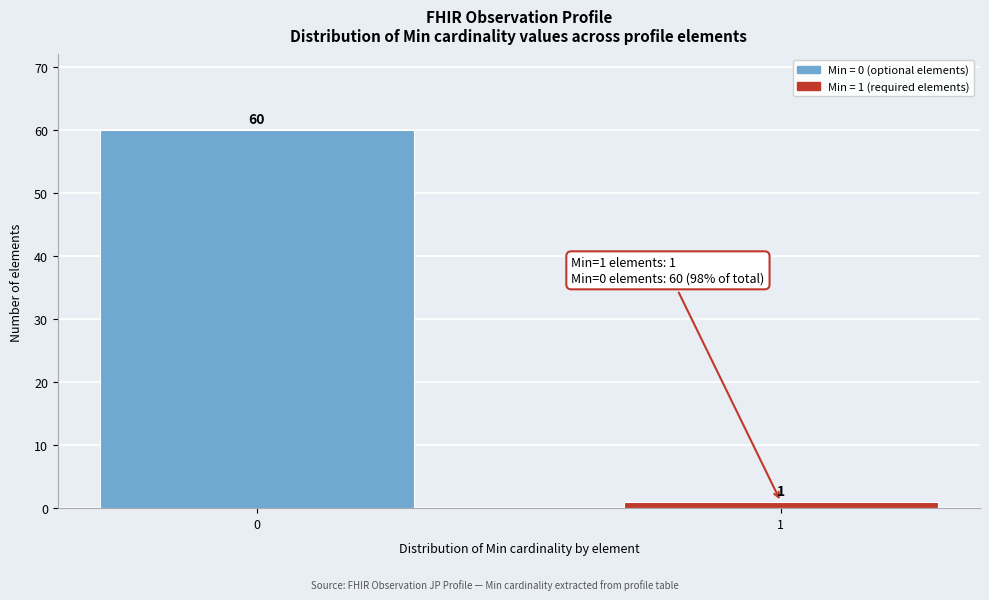

Reading right to left, extract all data points from this chart.

1	60